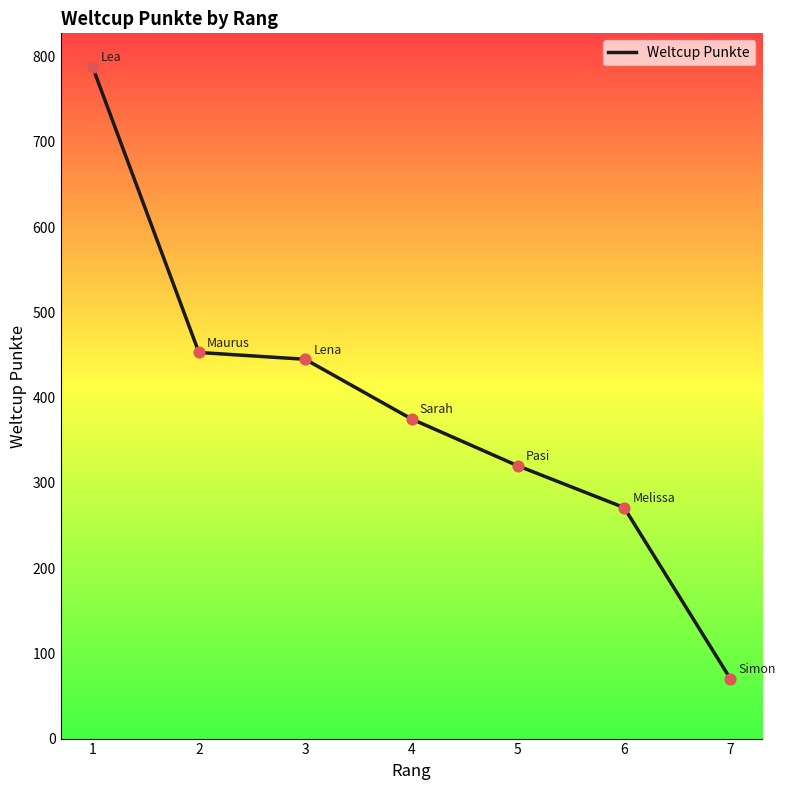

Which has a higher value, 7 or 3?

3